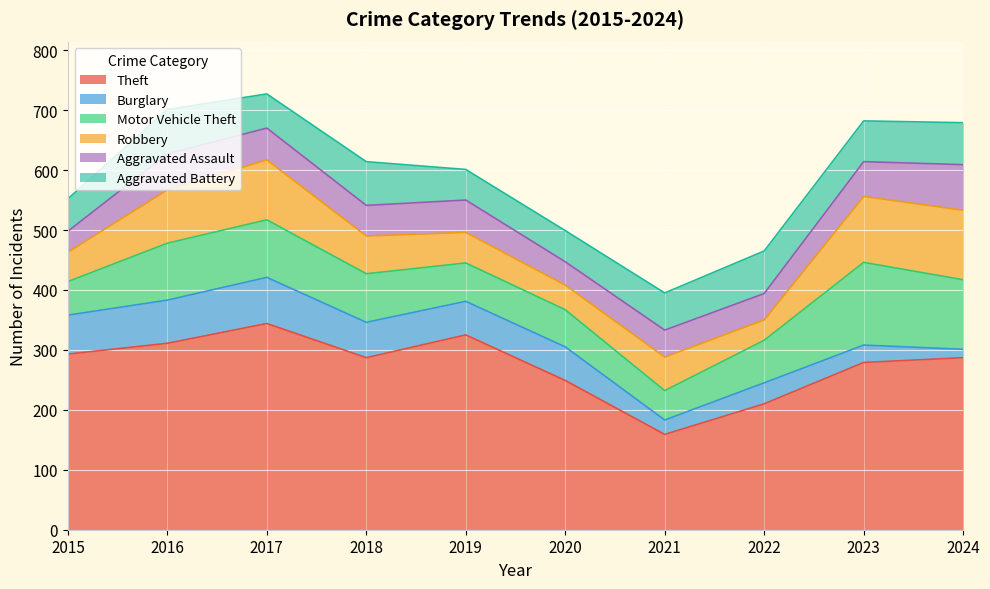

At which category does Robbery reach its first local valley?

2020